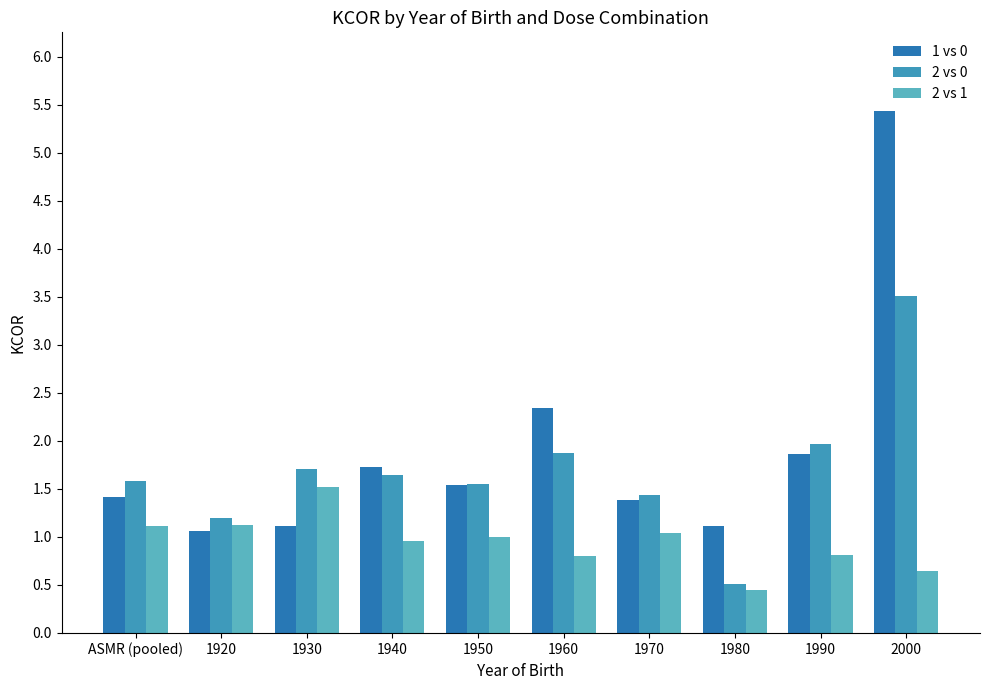

What is the difference between the 1 vs 0 values at 2000 and 1990?

3.6